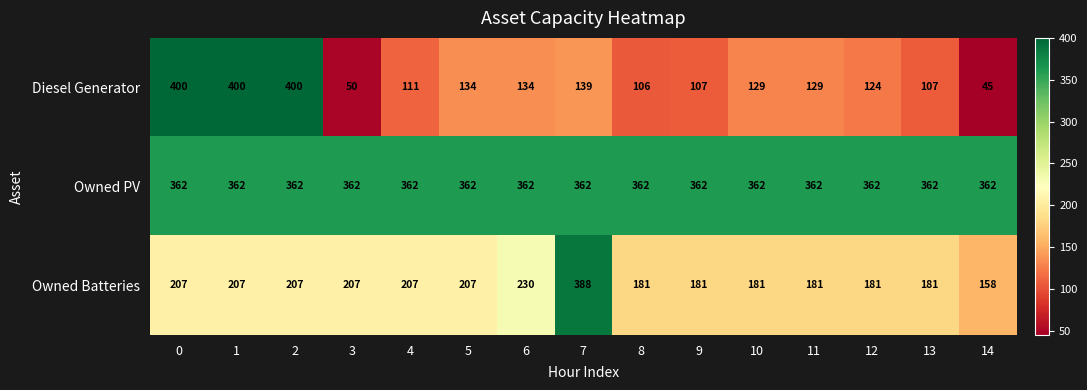

Which series has the largest total across all categories?

Owned PV